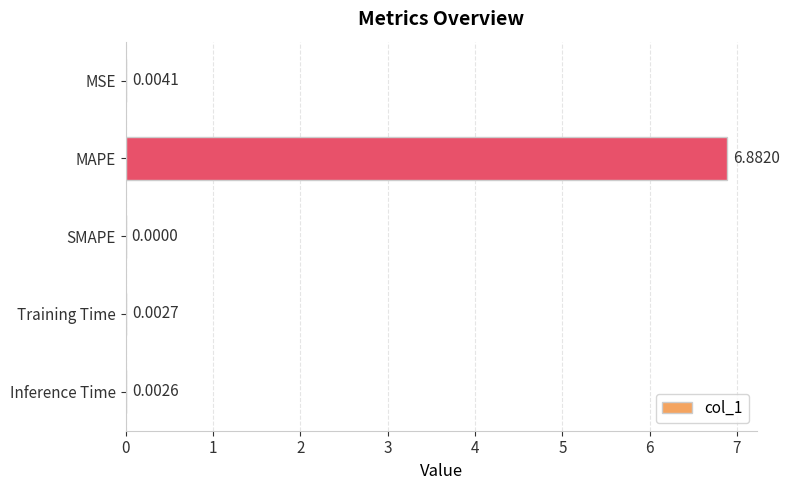

Which category has the highest value across all series?

MAPE